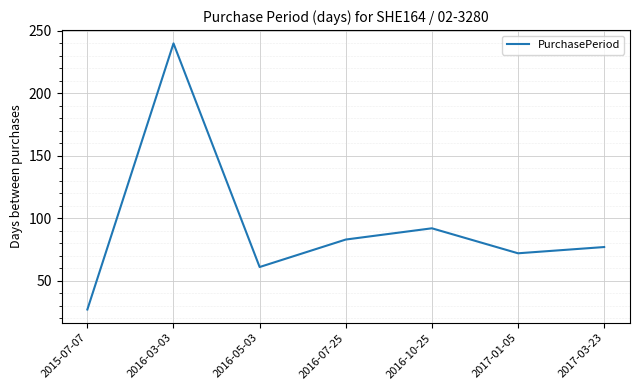

How many lines are shown in the chart?

1